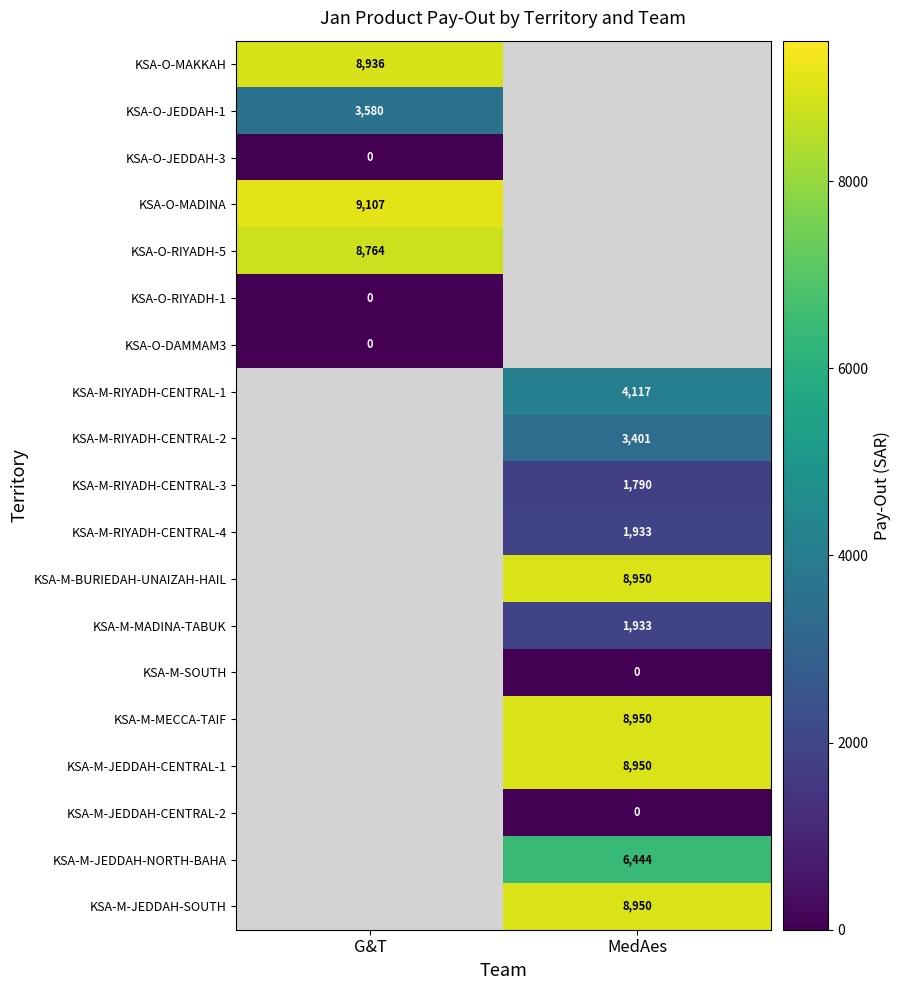

Count the number of categories in the chart.

2